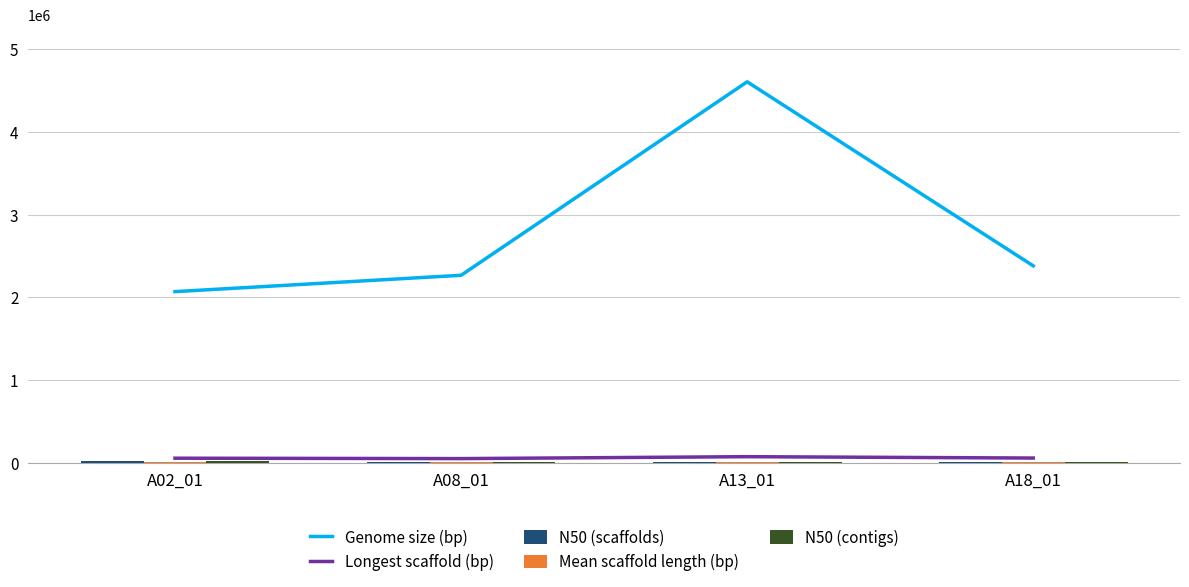

What is the sum of all Mean scaffold length (bp) values?

30502